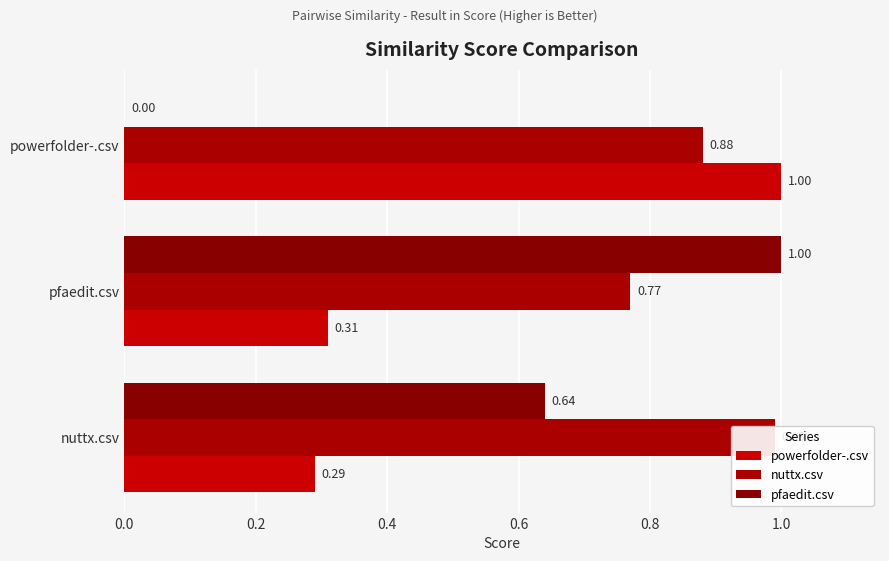

Rank the series at powerfolder-.csv from lowest to highest value.

pfaedit.csv, nuttx.csv, powerfolder-.csv